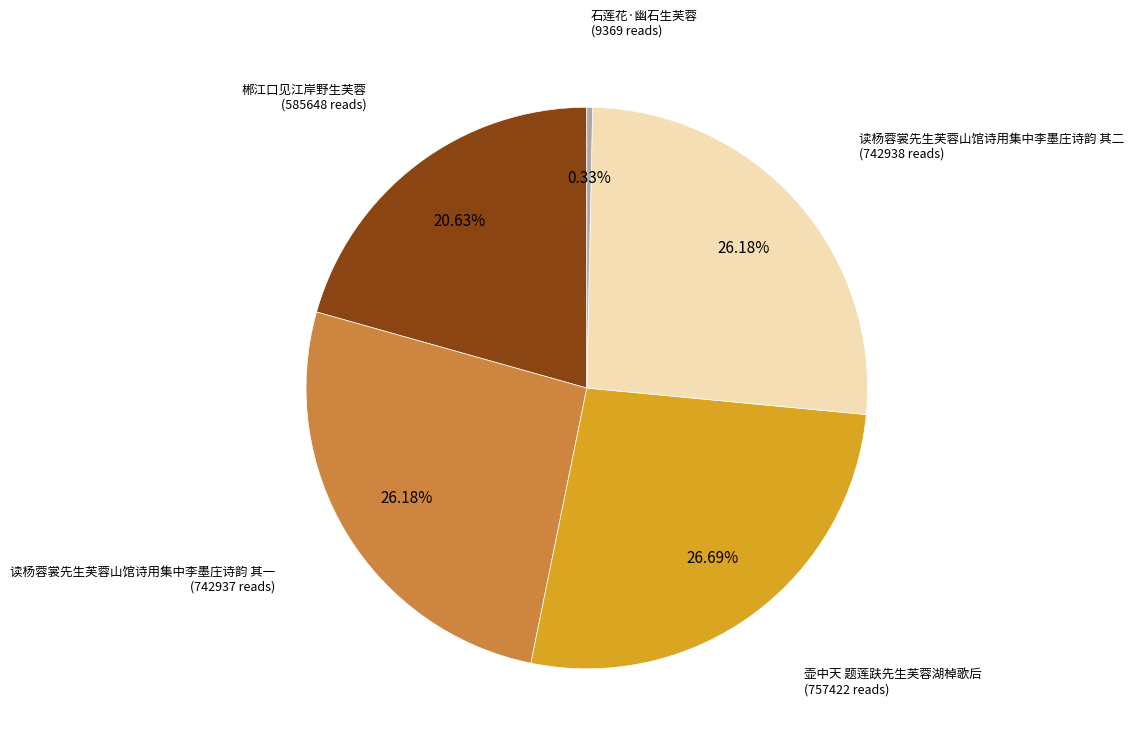

Is 读杨蓉裳先生芙蓉山馆诗用集中李墨庄诗韵 其二 the majority of the pie?

No